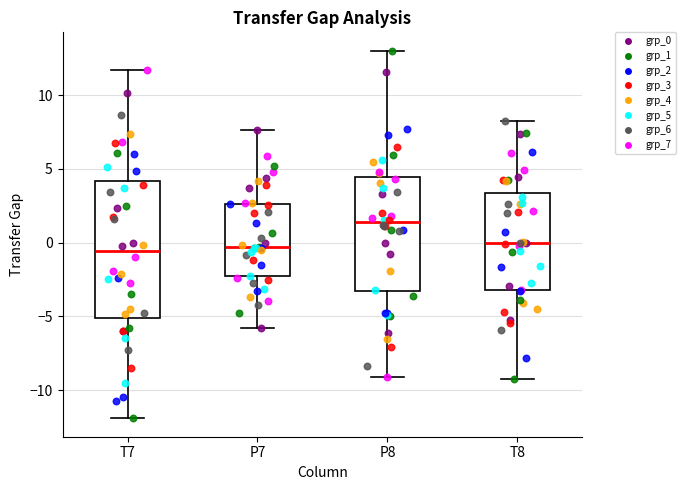

Comparing the boxes themselves (not the whiskers), which one is the tallest?

T7